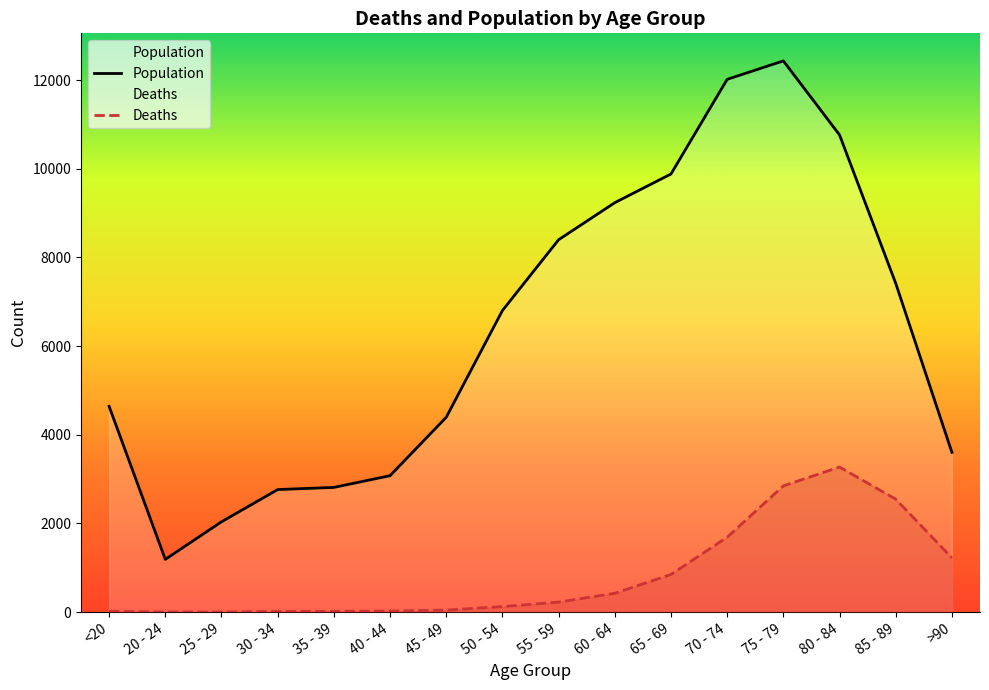

Reading right to left, list all the values displayed in this chart.

Population: 3604	7417	10764	12434	12018	9883	9236	8400	6803	4396	3078	2814	2765	2038	1191	4641
Deaths: 1224	2548	3273	2848	1690	850	426	227	126	47	24	18	17	3	4	18